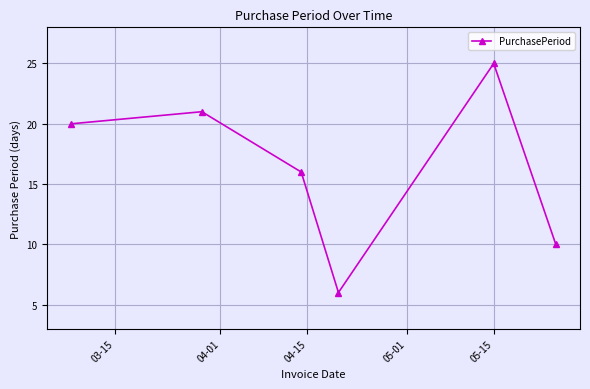

What is the smallest value displayed?

6